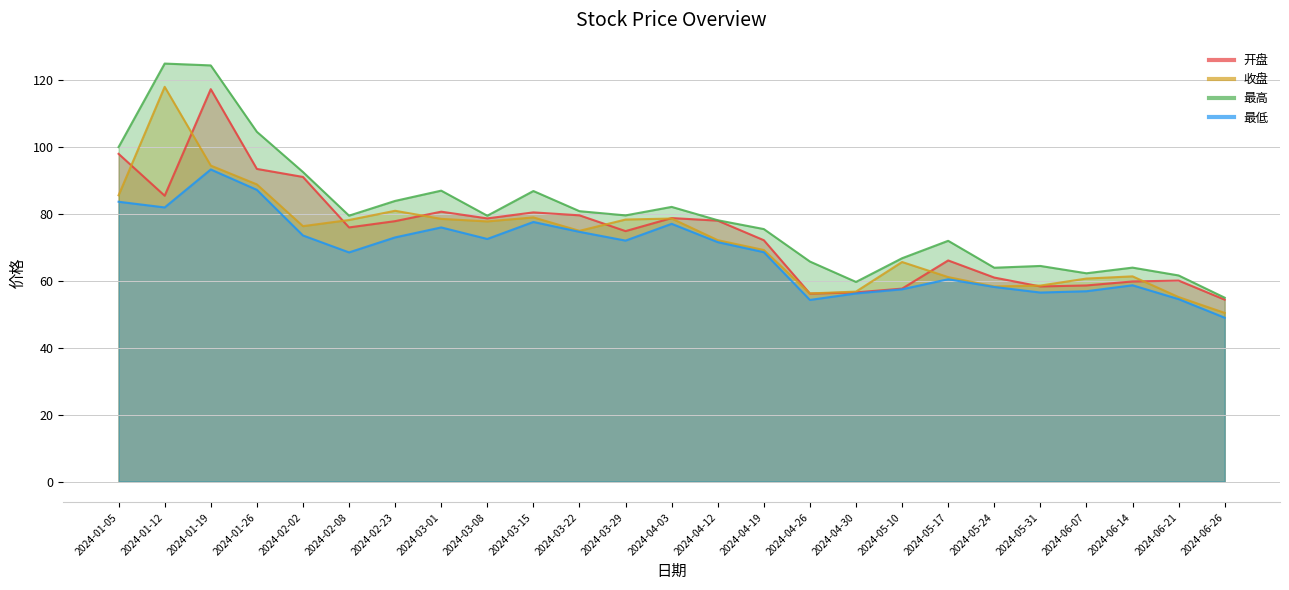

True or false: 最低 has more than 2 points higher than both neighbors.

True